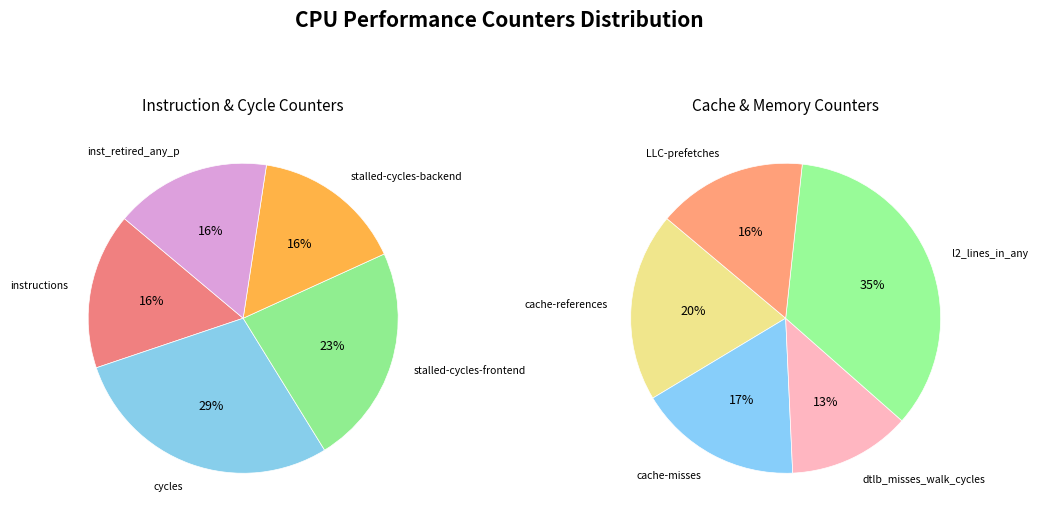

To the nearest percent, what portion does instructions represent?

16%